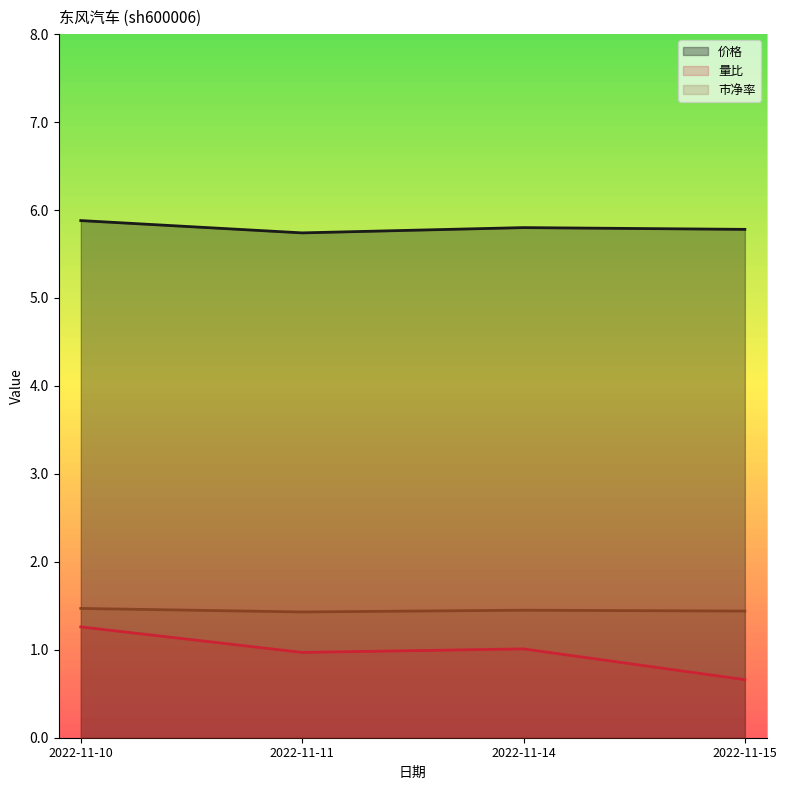

Where is 价格 nearest to the value 5?

2022-11-11